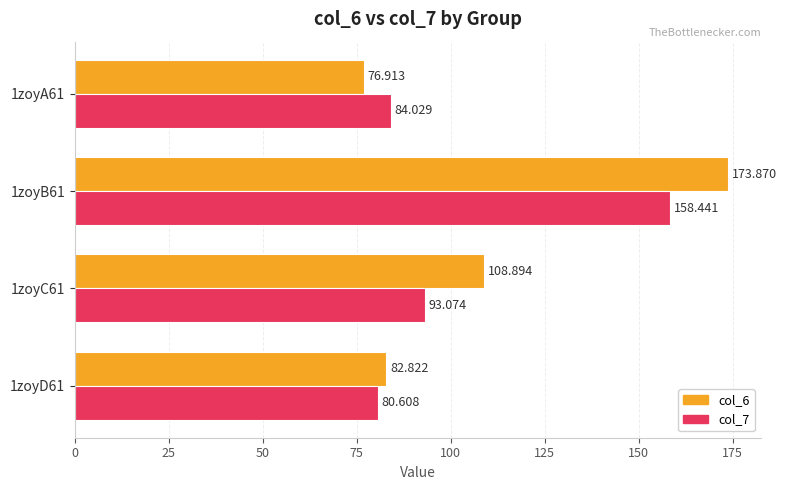

What is the sum of all col_6 values?

442.5